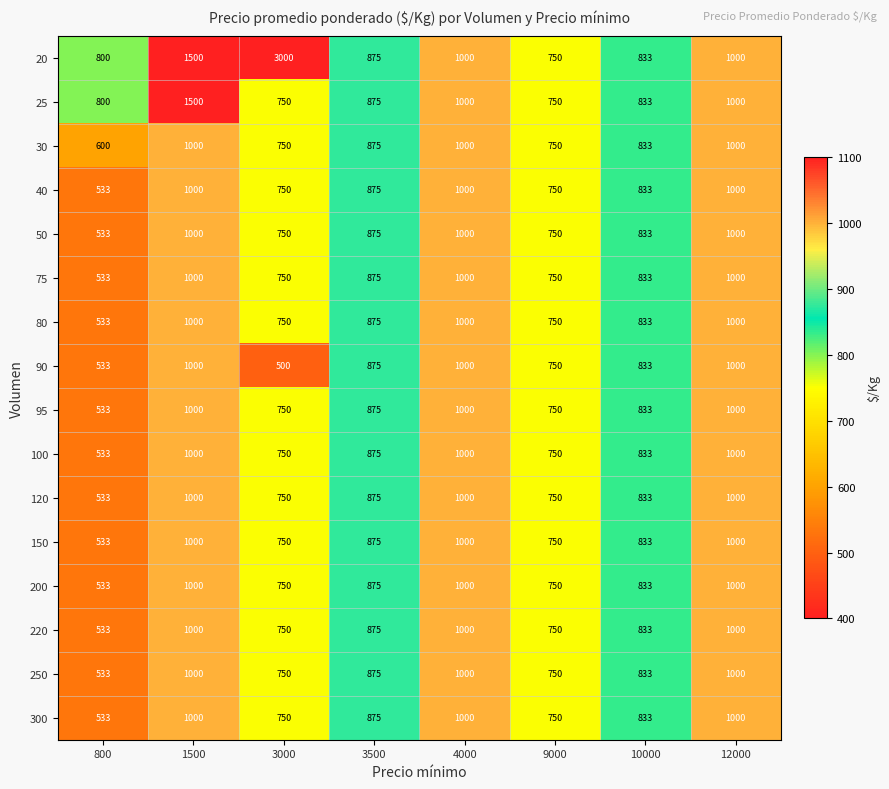

The value of 40 at 1500 is 1000. True or false?

True